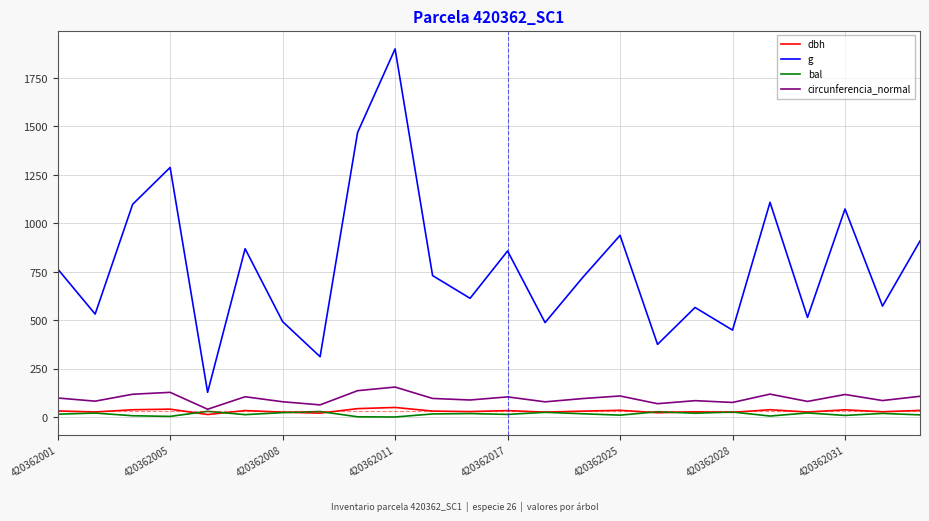

True or false: g and bal cross at least once.

False